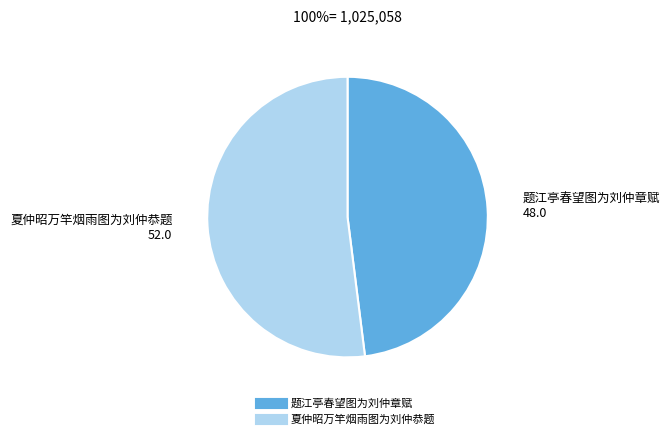

Approximately how many times larger is the value at 夏仲昭万竿烟雨图为刘仲恭题 compared to 题江亭春望图为刘仲章赋?

1.1